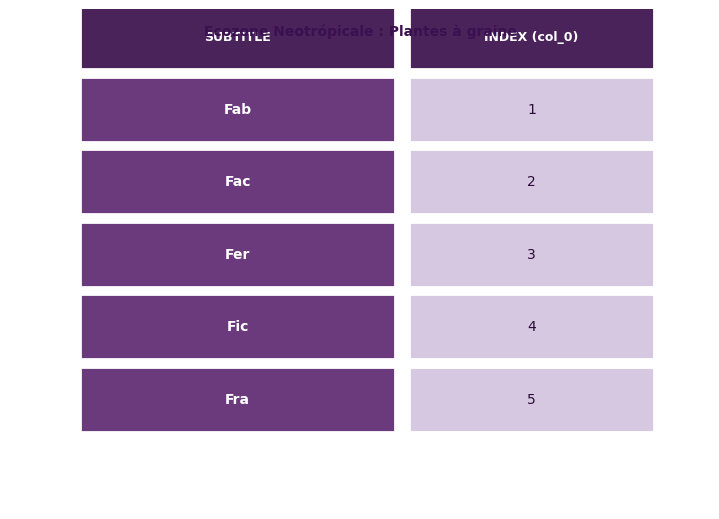

Is it true that the value at Fe is 3?

True